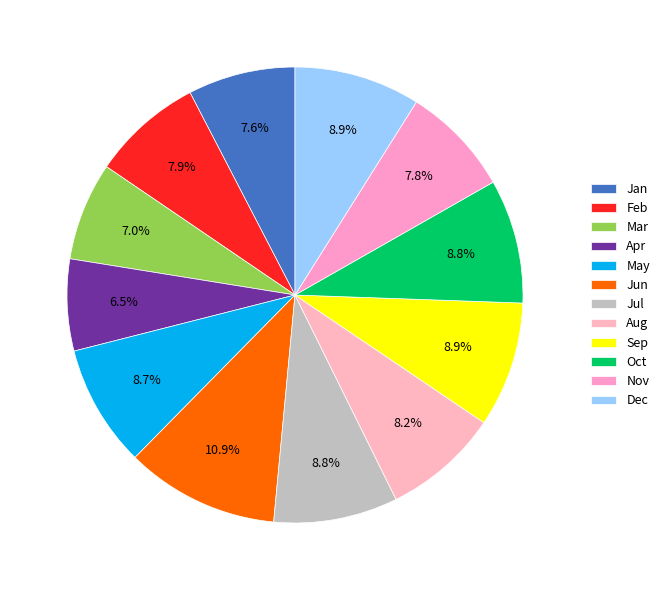

Count the number of slices in the pie.

12